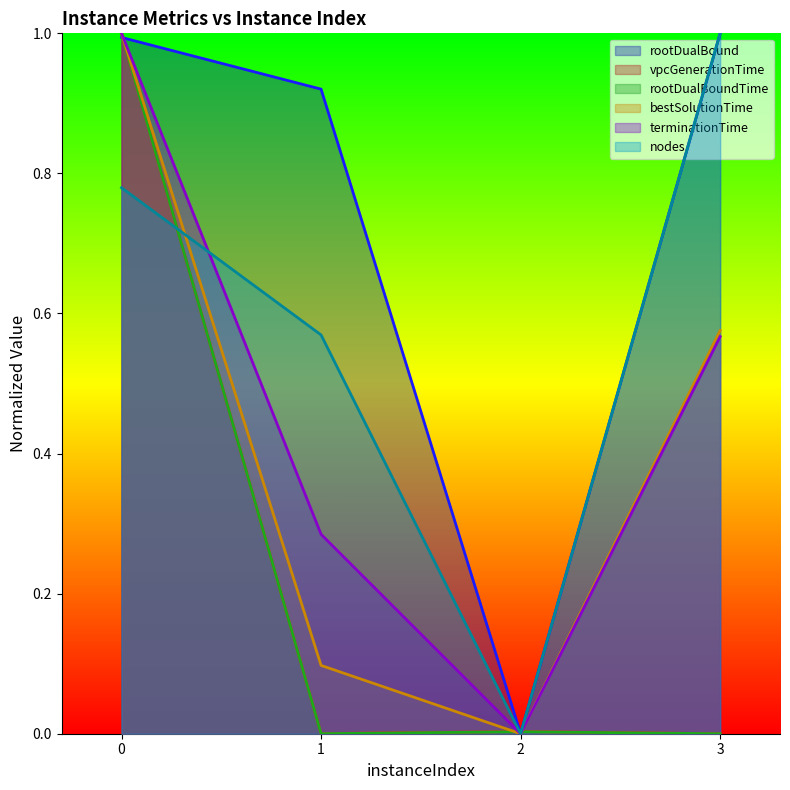

At how many categories does at least one series exceed 0?

4